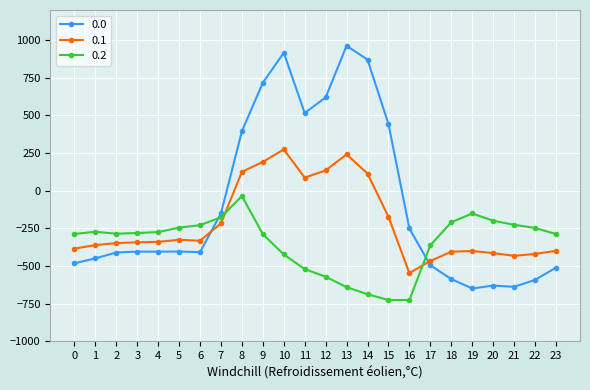

At how many categories does at least one series exceed 898?

2